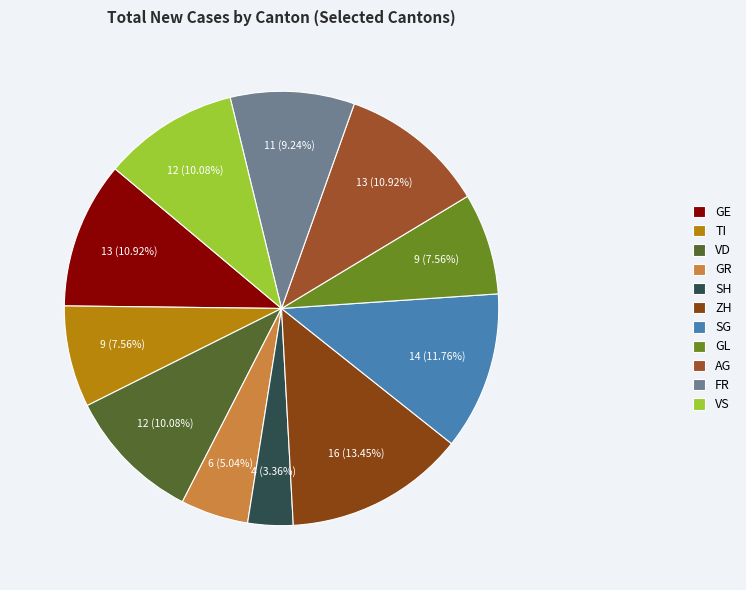

Which category has the biggest portion of the pie?

ZH